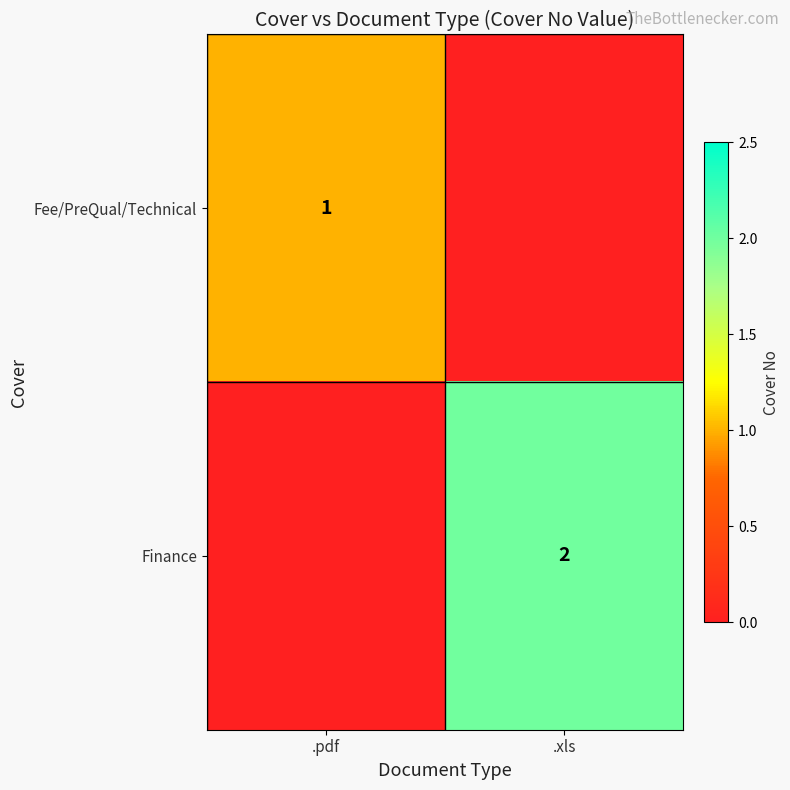

The value of Finance at .xls is 2. True or false?

True